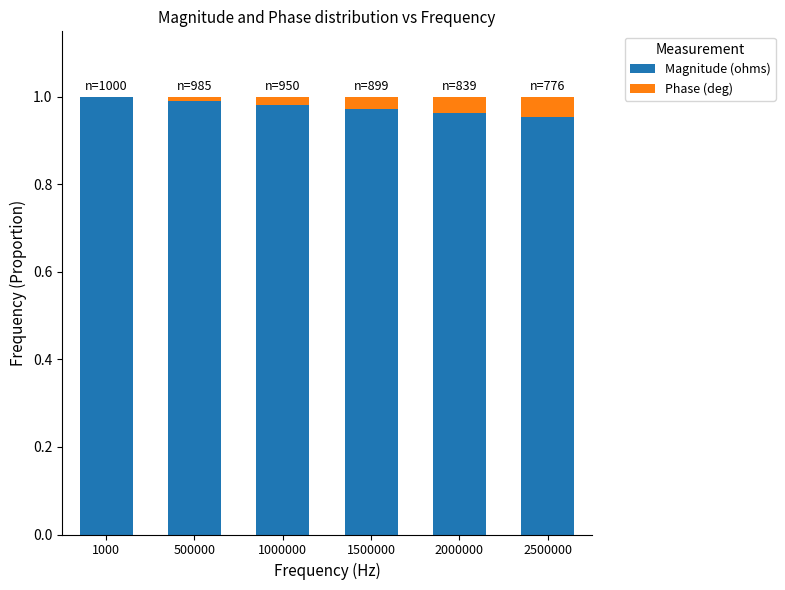

The Magnitude (ohms) series shows 0.4 at 2500000. True or false?

False